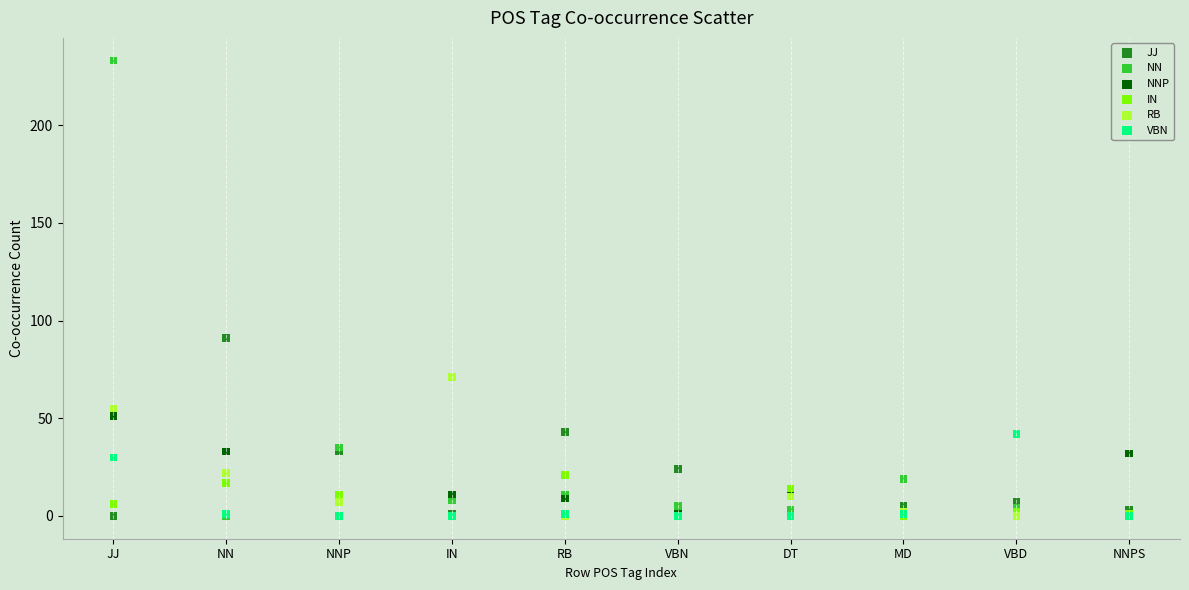

Across all series, what Y value is closest to 116?

91